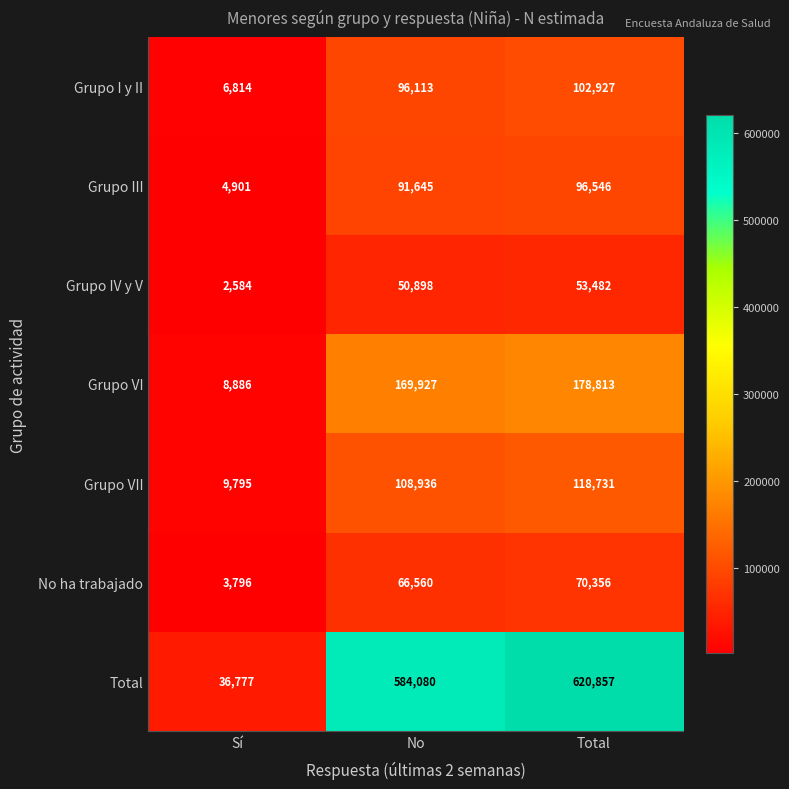

List the series in order of their peak value, highest first.

Total, Grupo VI, Grupo VII, Grupo I y II, Grupo III, No ha trabajado, Grupo IV y V